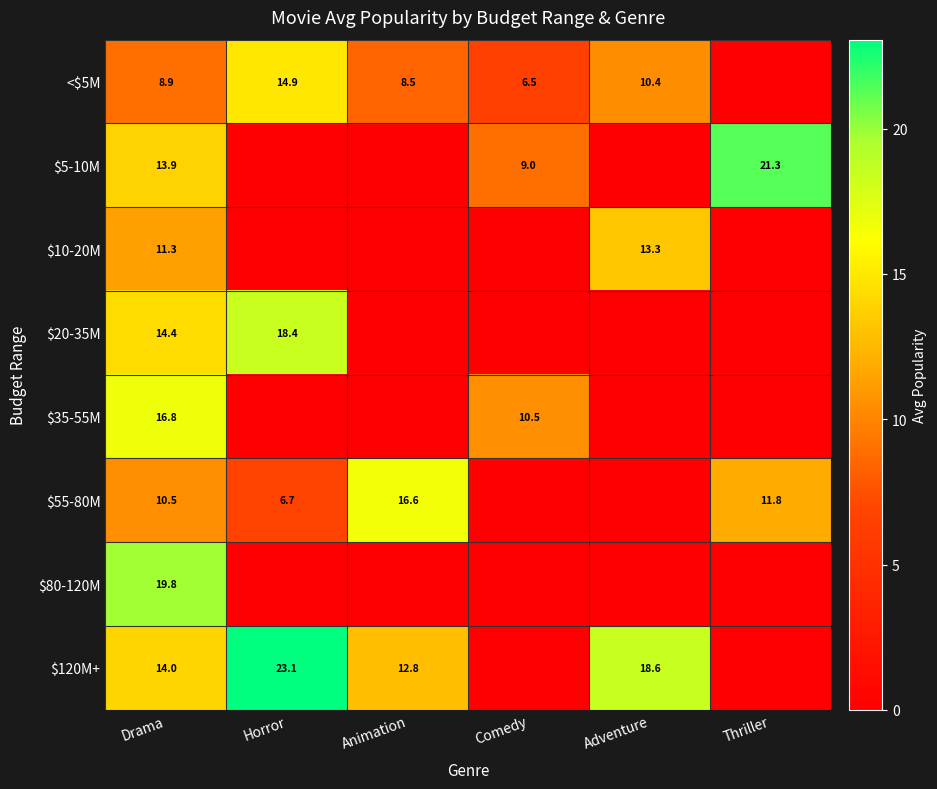

Is it true that $55-80M equals 10.5 at Drama?

True